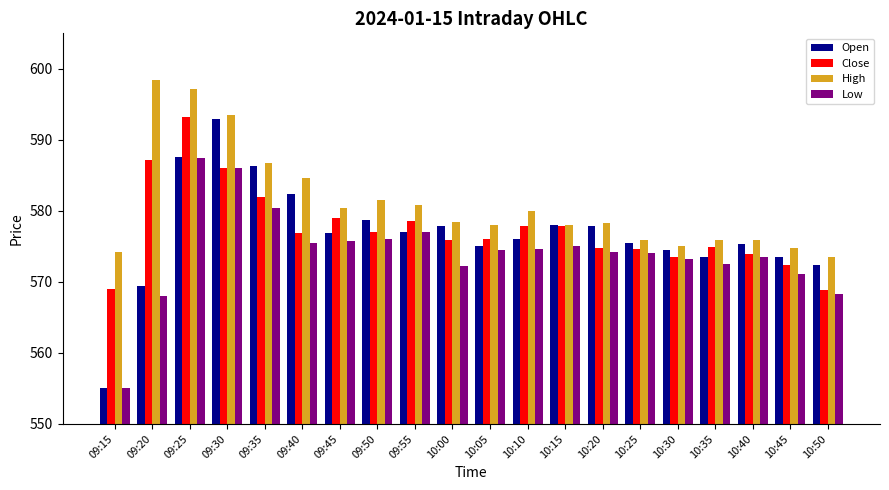

What is the label of the 5th bar from the left?

09:35